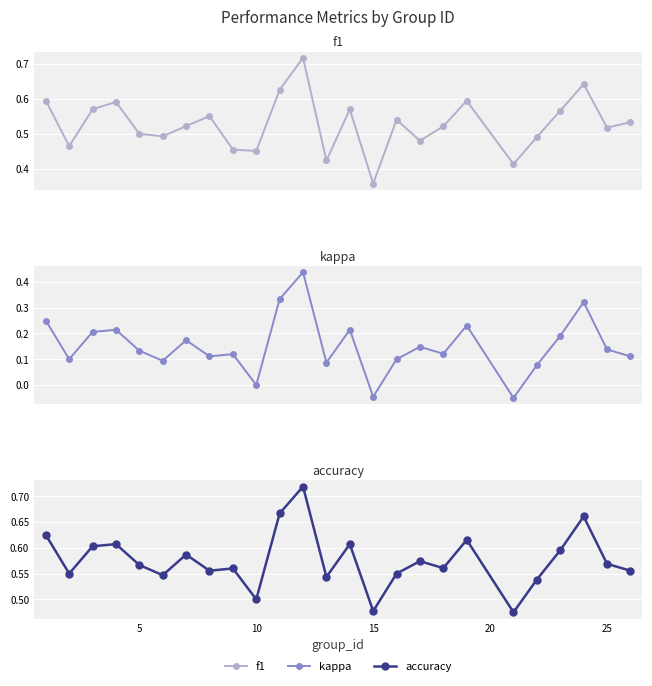

Is this an area chart (filled region under the line)?

No